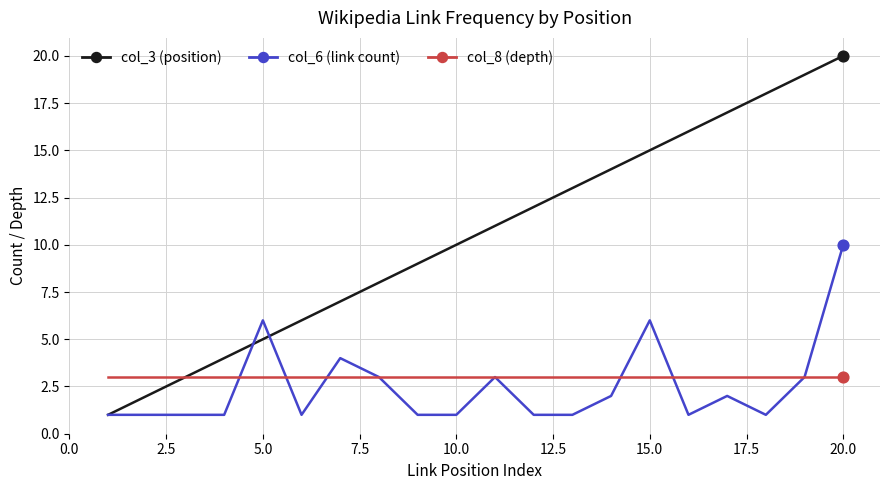

Which series has the largest total across all categories?

col_3 (position)